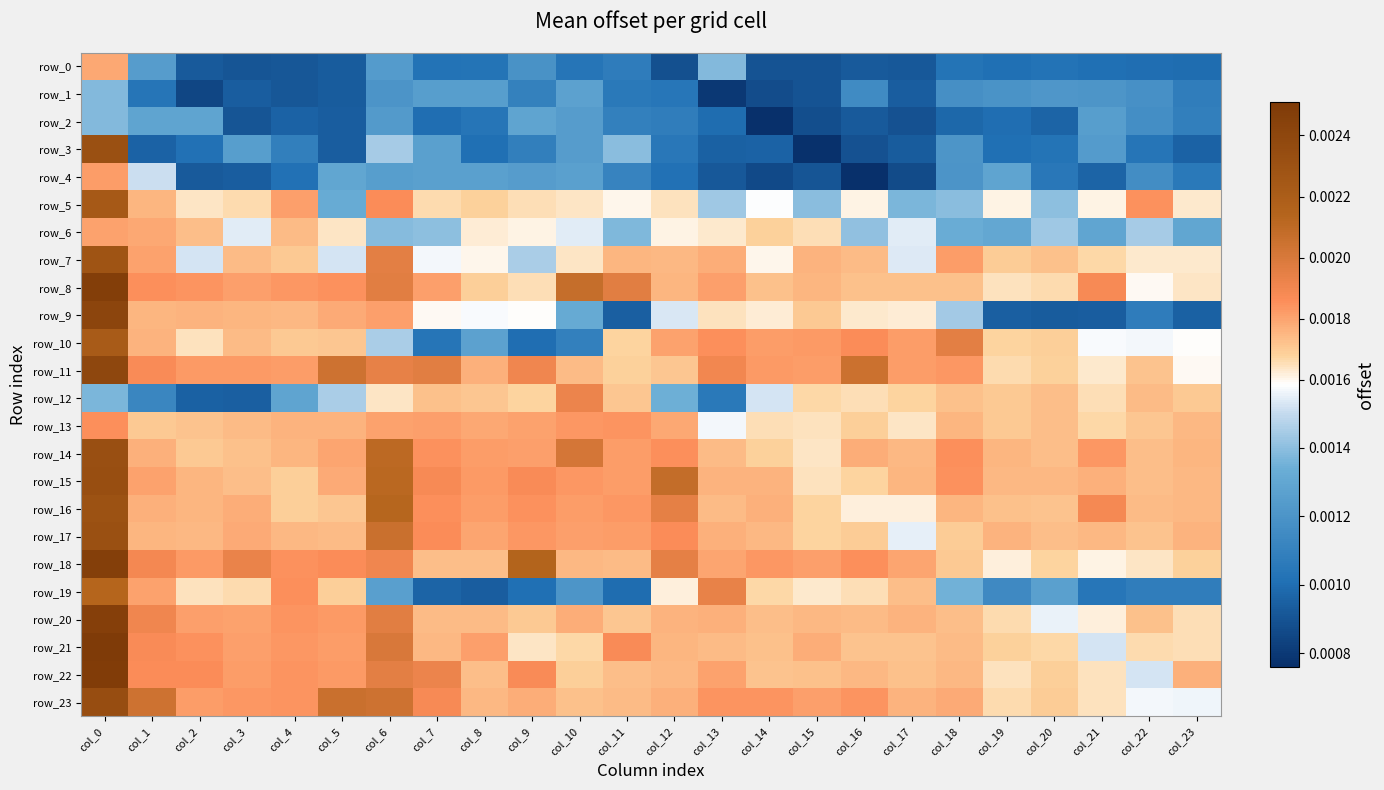

Count the row_4 values in the range 0 to 1.

24